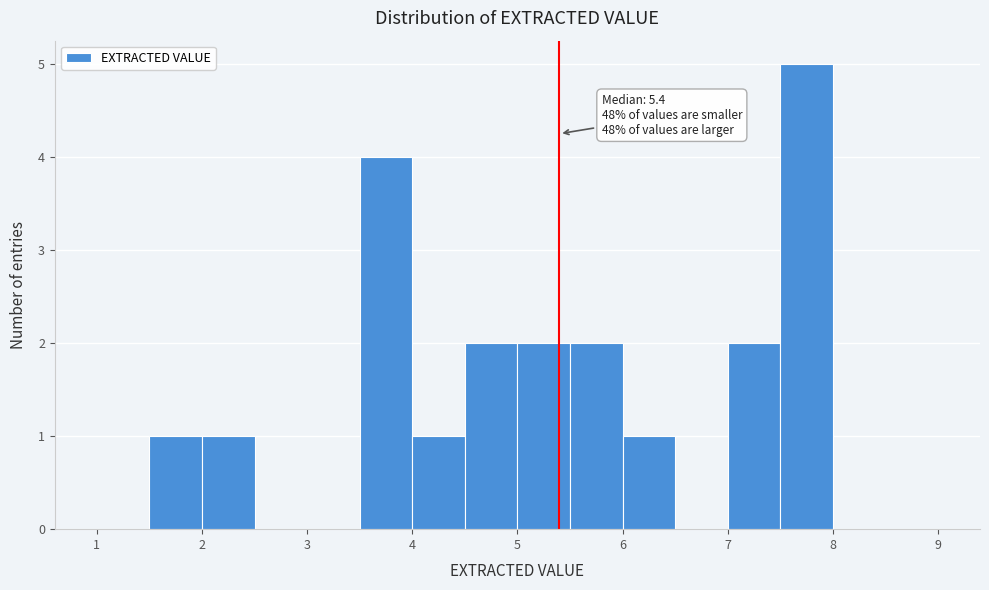

Which range on the x-axis has the tallest bar?

7.5 to 8.0